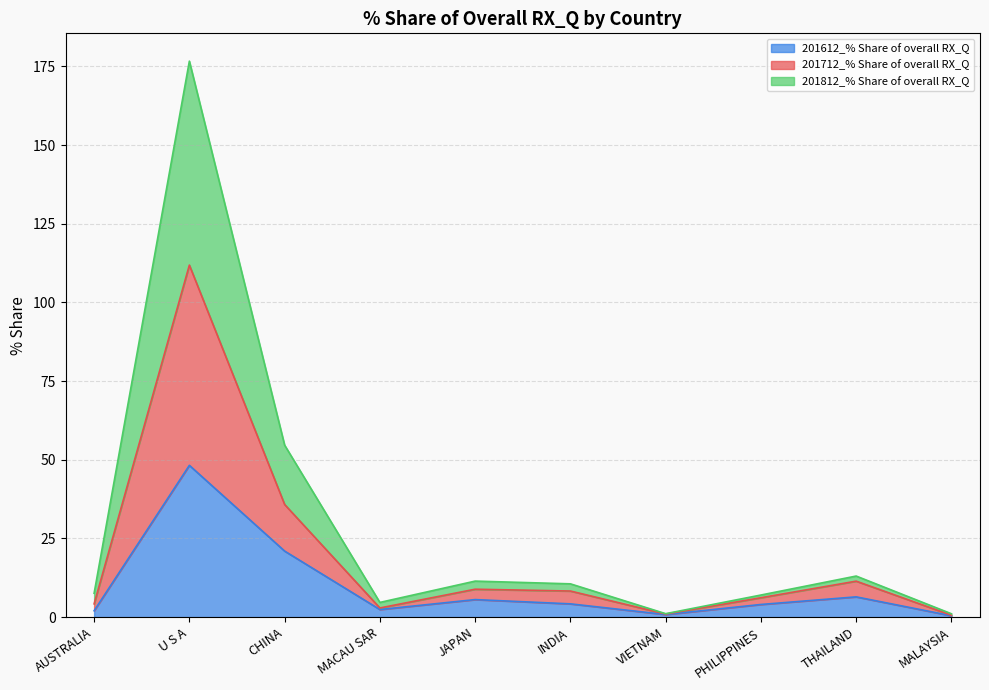

At which category is the sum across all series the highest?

U S A